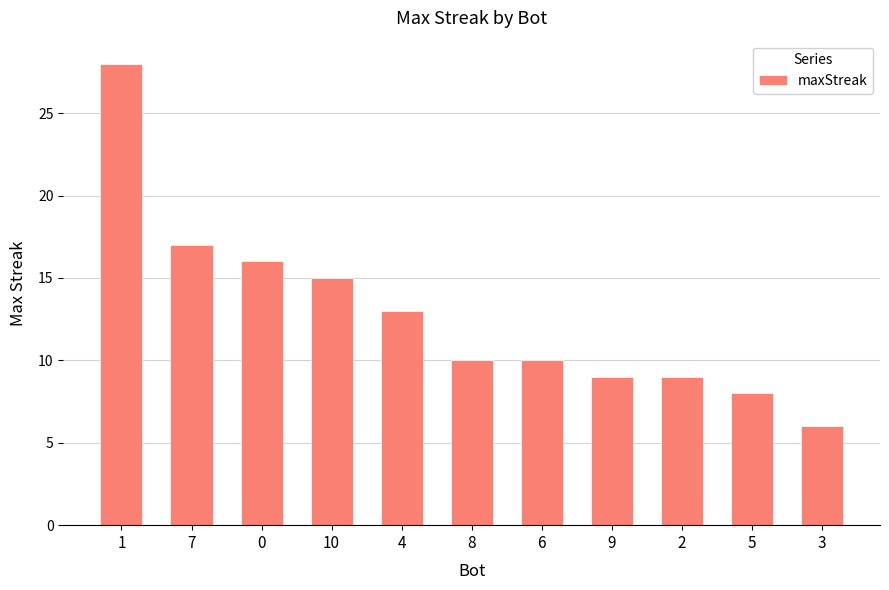

What is the value of the 1st bar from the left?

28